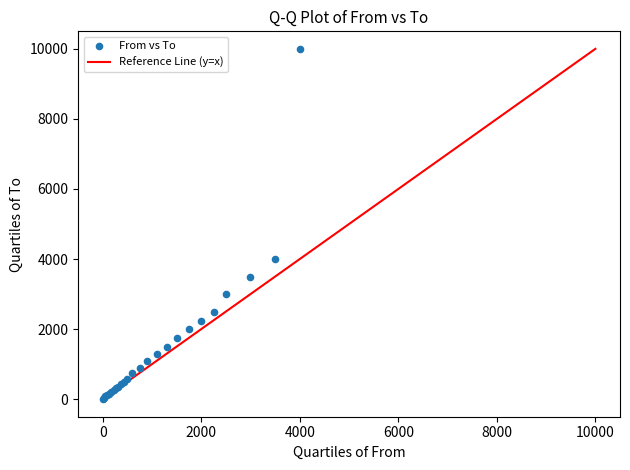

What Y value in the scatter plot is closest to 5005?

3990